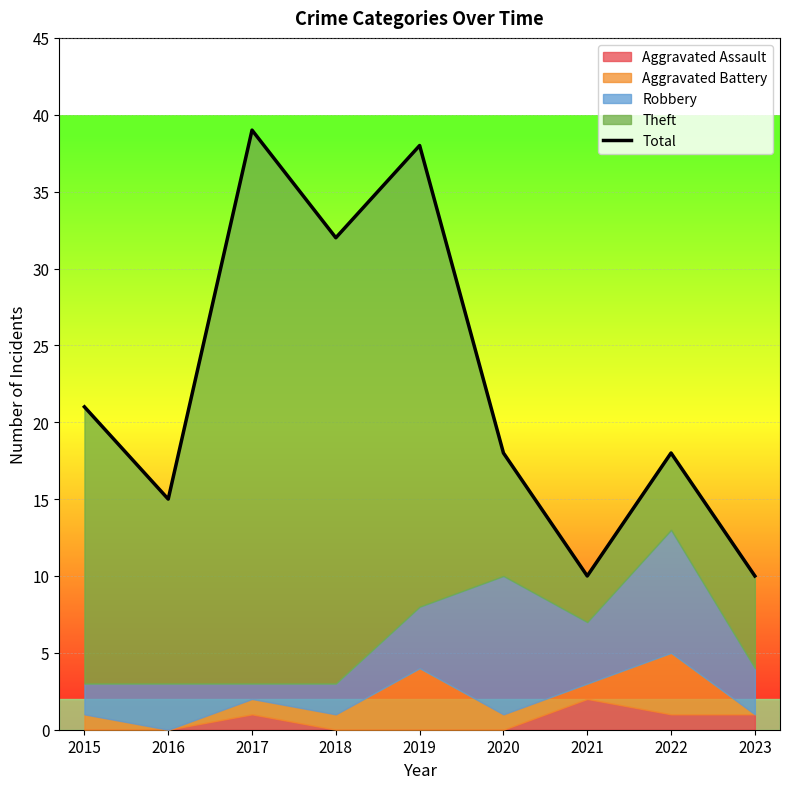

Reading left to right, what are all the values shown in this chart?

2015=21	2016=15	2017=39	2018=32	2019=38	2020=18	2021=10	2022=18	2023=10